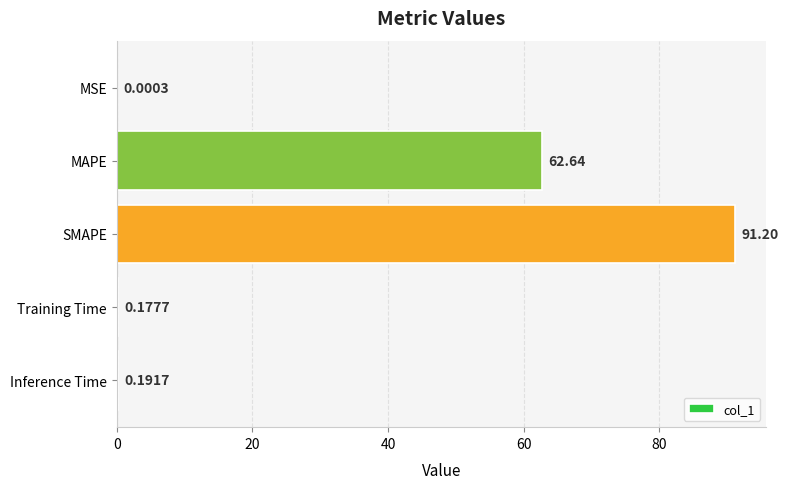

What is the change in value from SMAPE to Inference Time?

-91.0